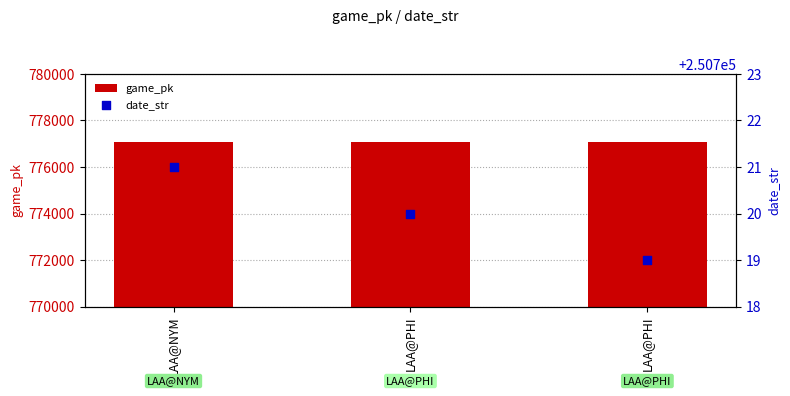

Which series reaches the minimum Y coordinate?

date_str